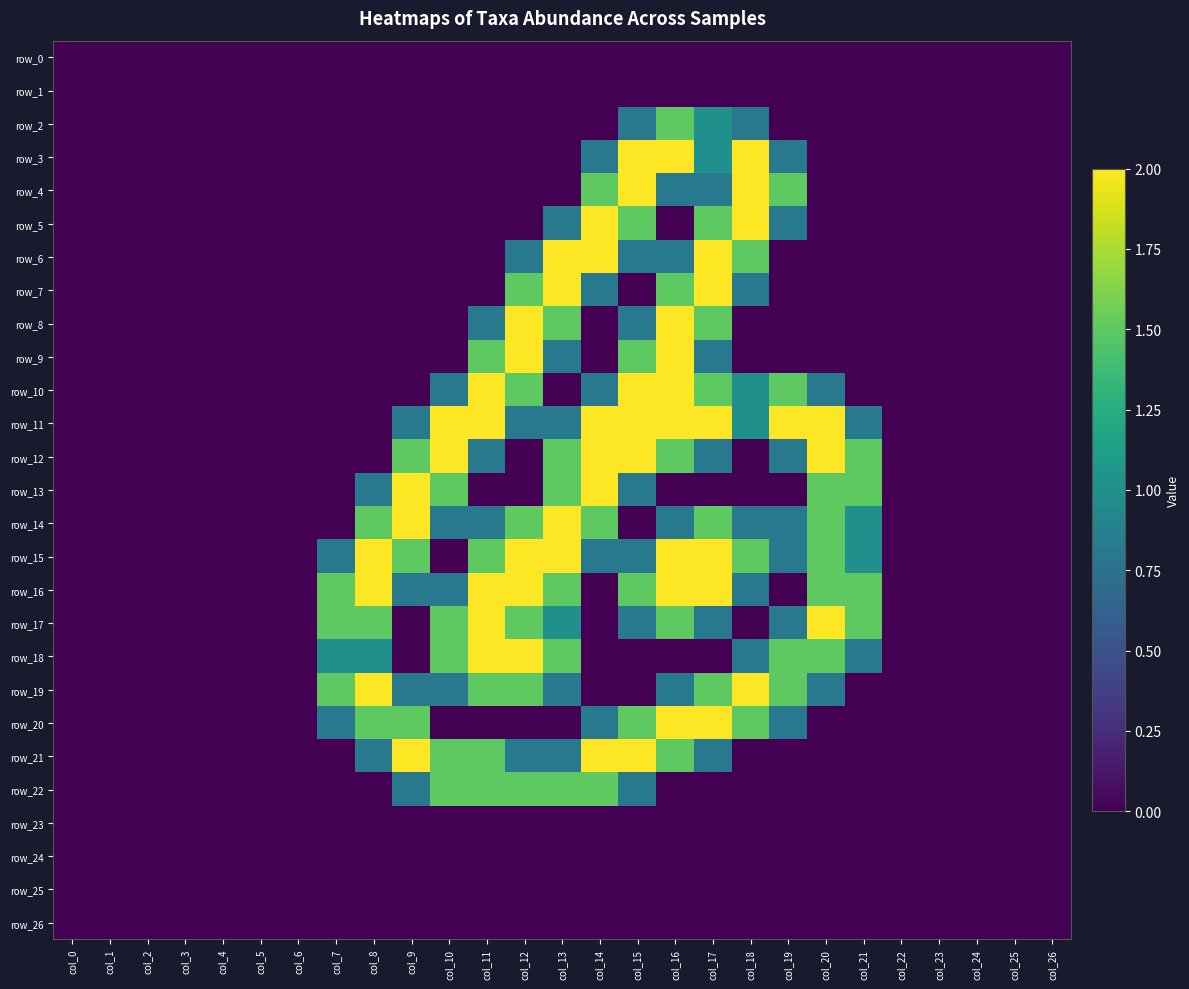

Is it true that row_7 equals -1.1 at col_1?

False